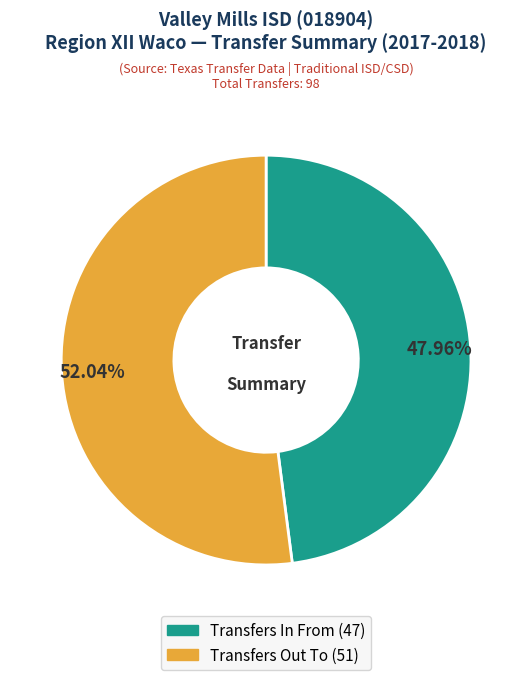

To the nearest percent, what portion does Transfers In From represent?

48%